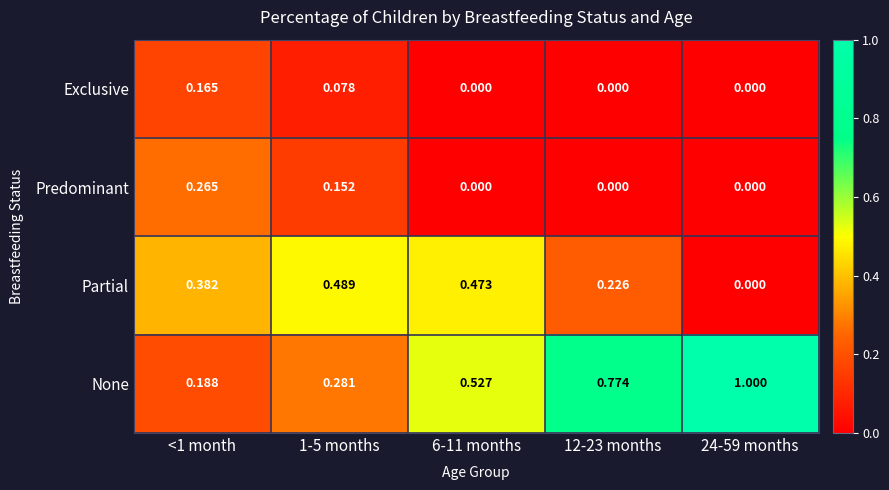

Which series has the widest spread of values?

None